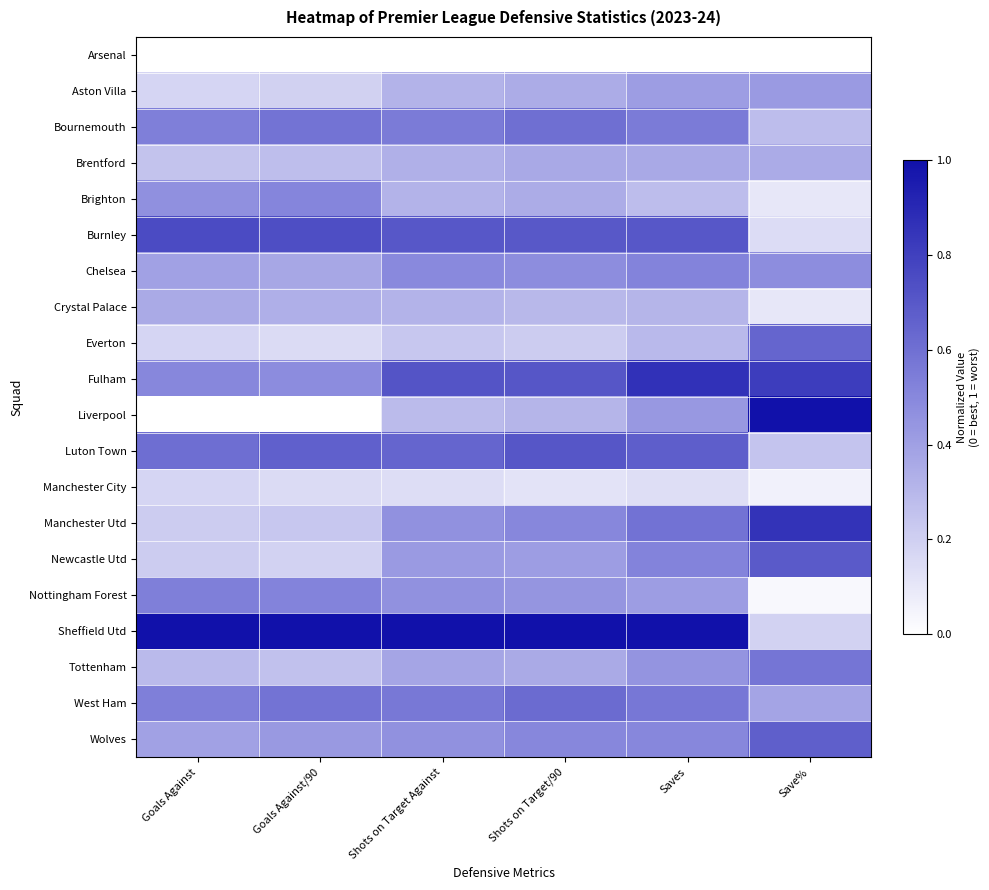

What is the total value across all series at Save%?

8.0